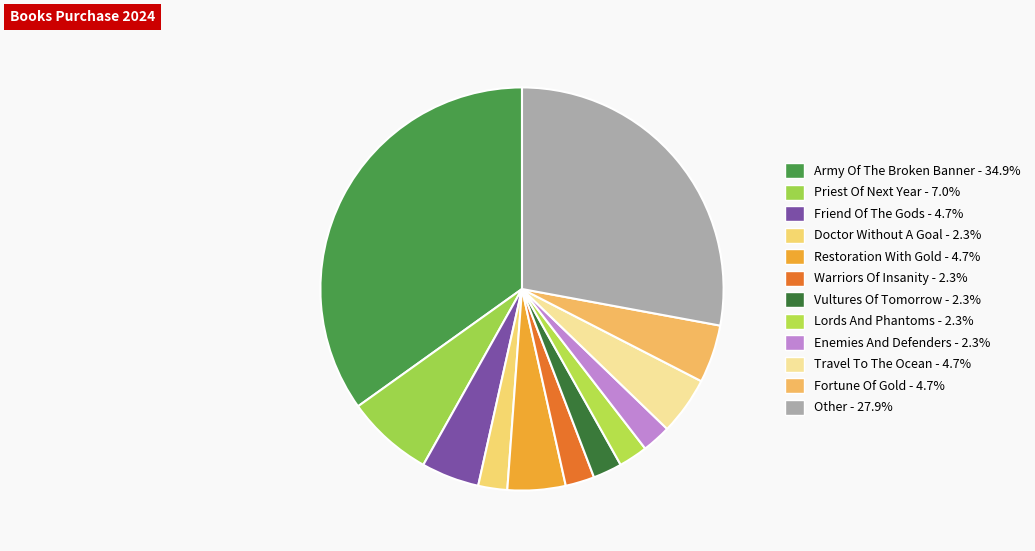

The Army Of The Broken Banner slice represents 35% of the pie. True or false?

True